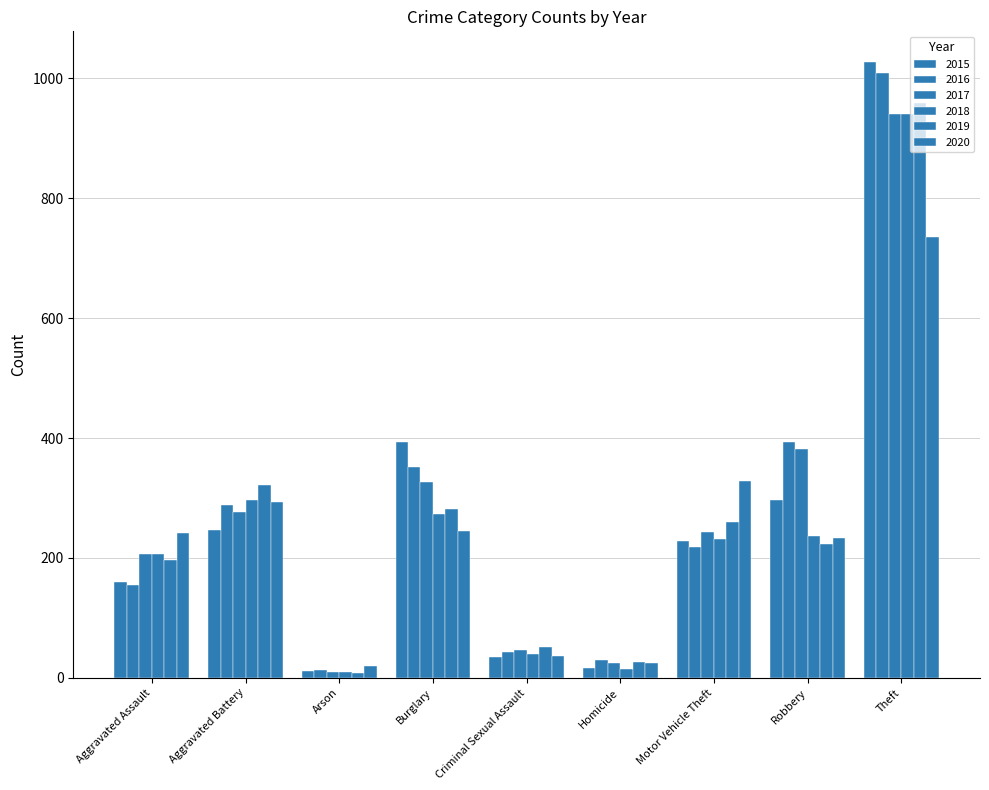

What is the difference between the second highest and minimum values in the 2019 series?

313